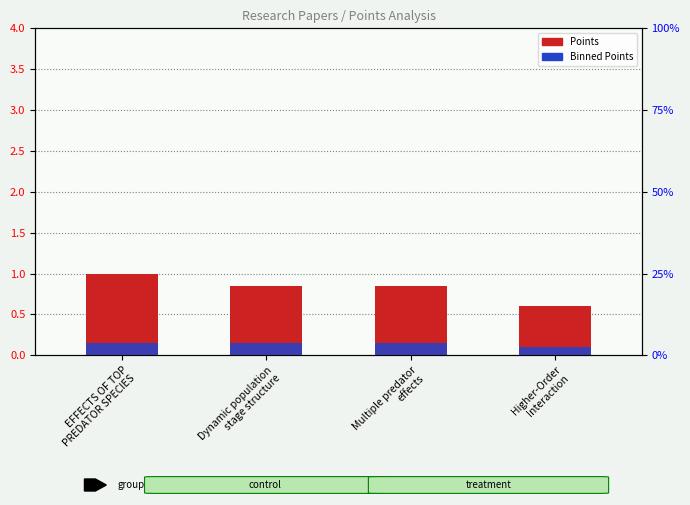

What is the difference between the maximum and minimum values in the Binned Points series?

0.1